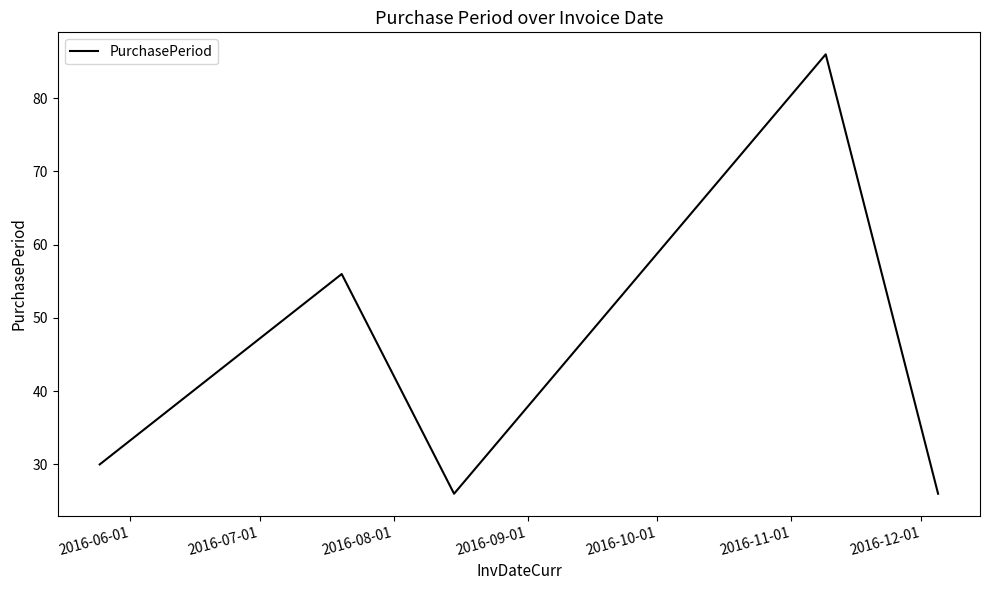

What is the greatest value displayed?

86